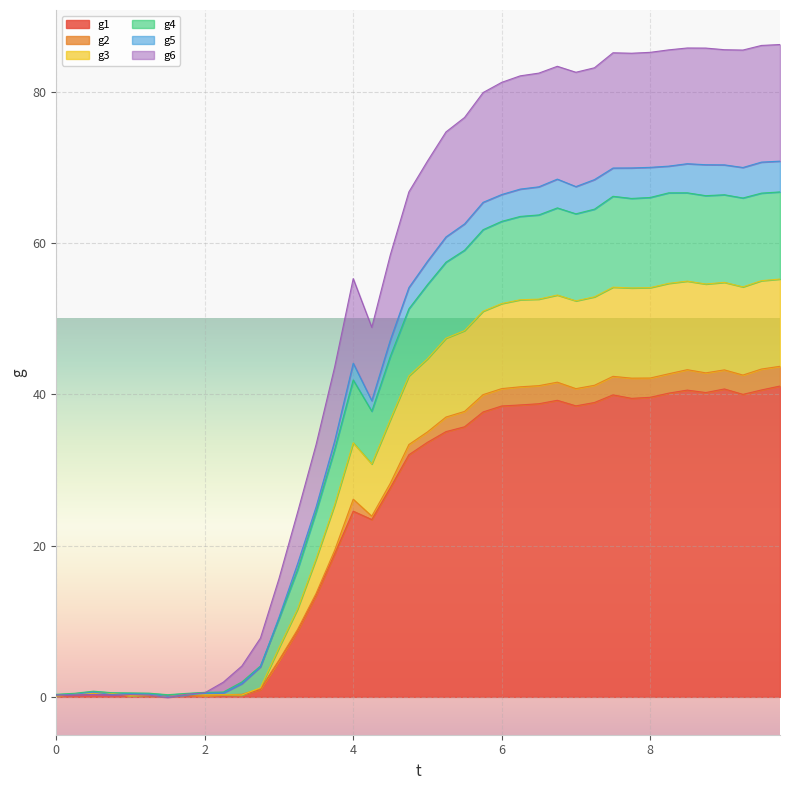

The g1 series shows 39.2 at 6.75. True or false?

True